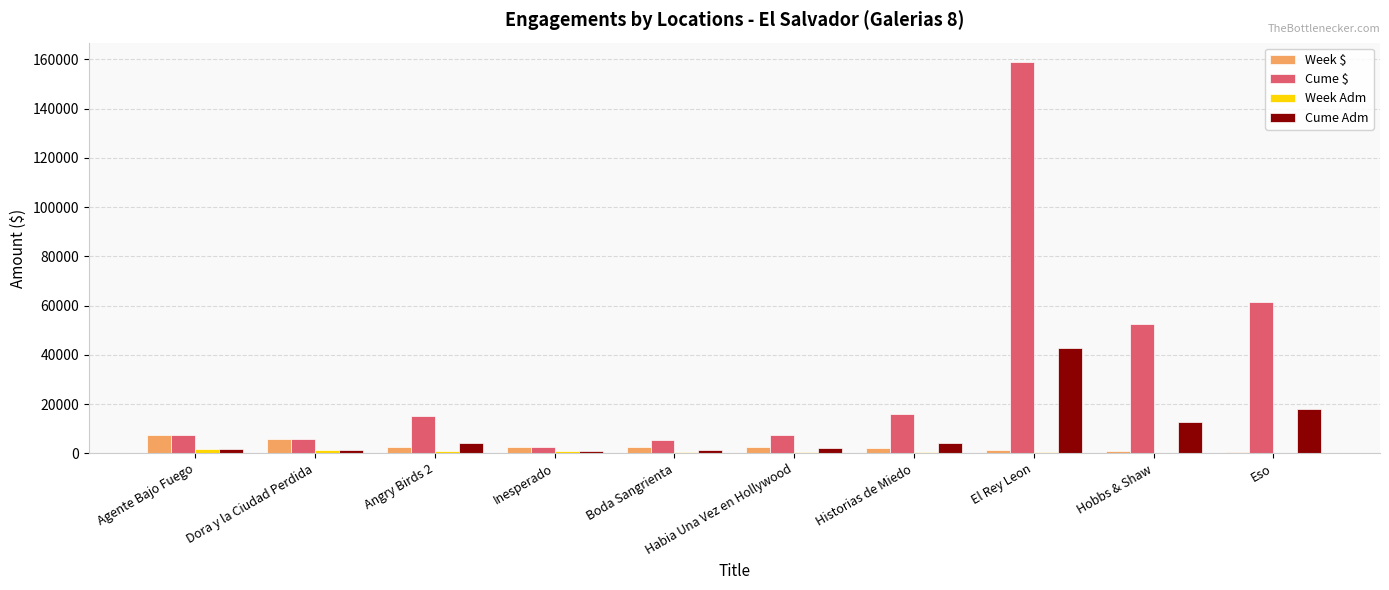

Which series has the largest total across all categories?

Cume $